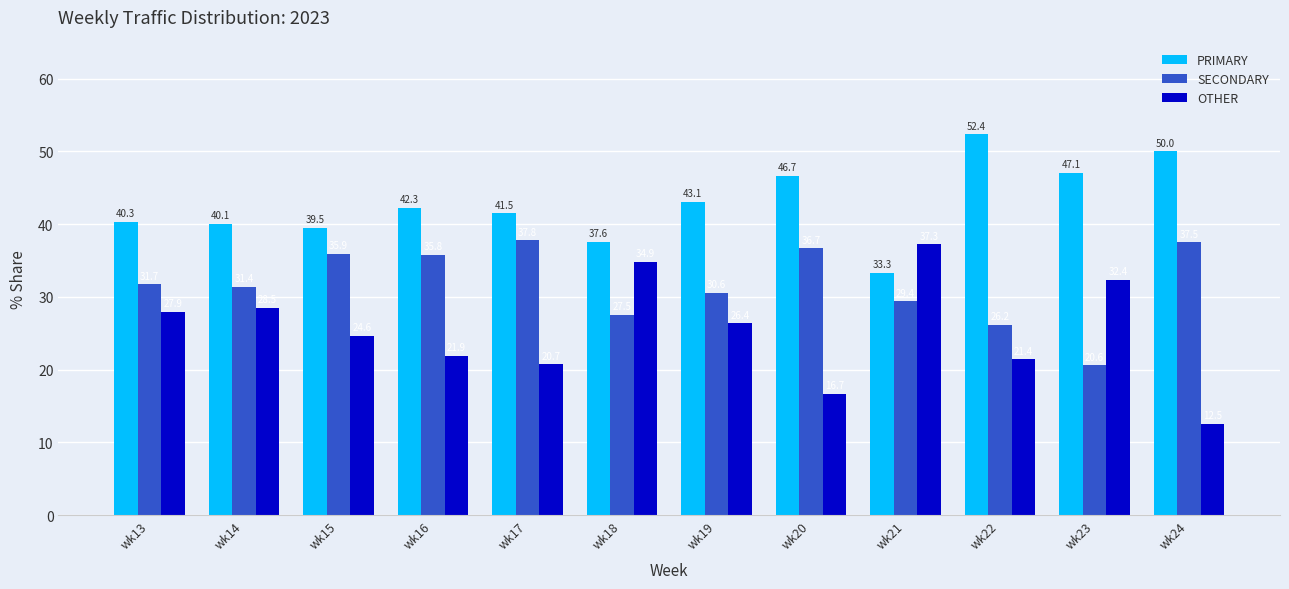

Are the bars horizontal?

No